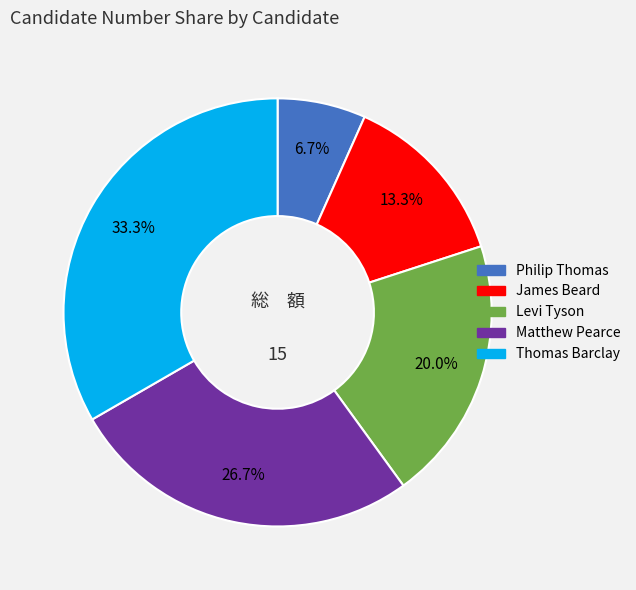

To the nearest percent, what is the combined percentage of Thomas Barclay and Levi Tyson?

53%